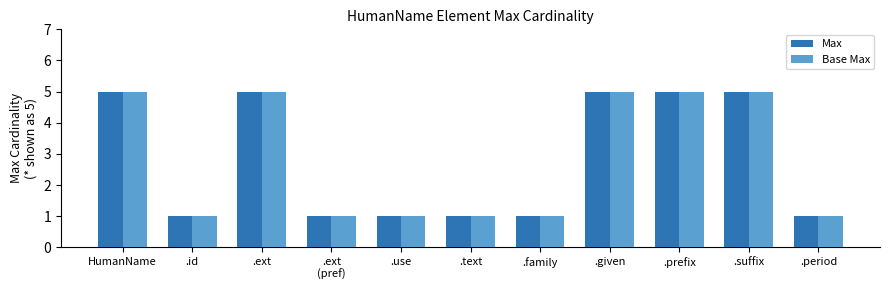

What is the maximum value for Base Max?

5